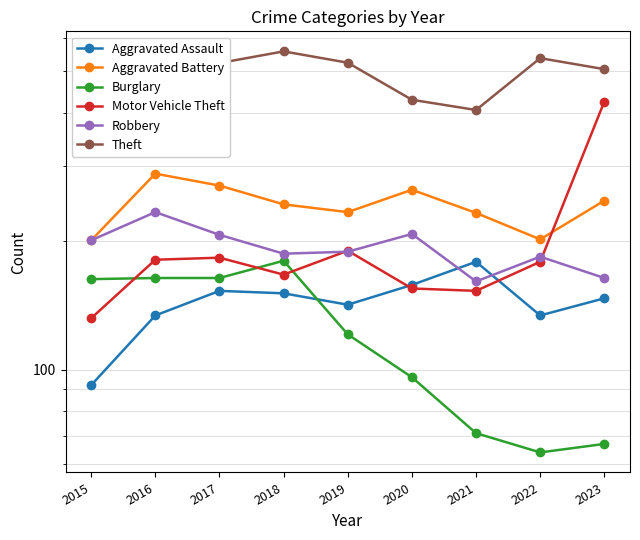

In Aggravated Assault, how many points are higher than both neighbors (excluding endpoints)?

2